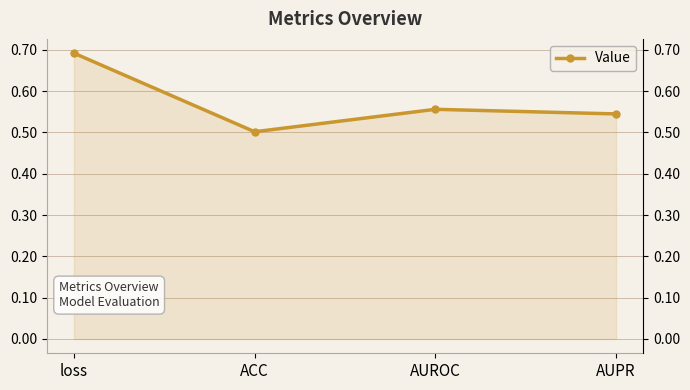

Which has a higher value, AUPR or ACC?

AUPR